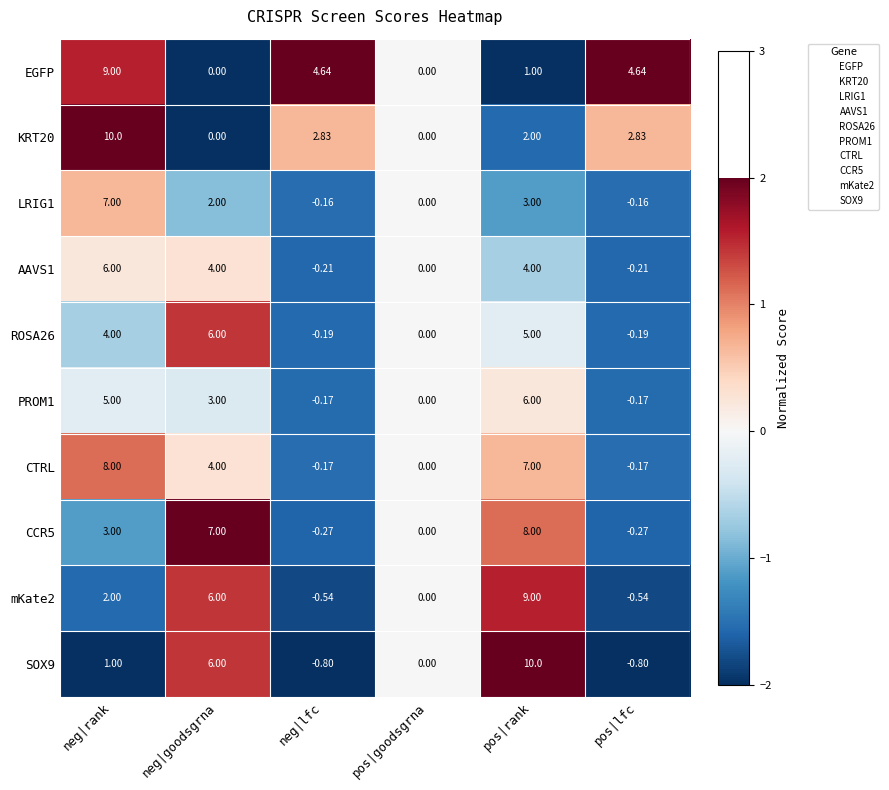

Where is LRIG1 nearest to the value 3?

pos|rank